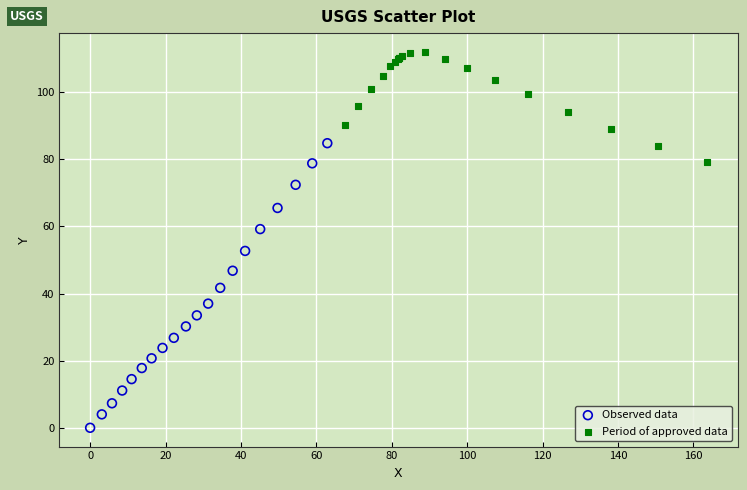

Which series has the largest Y range (max minus min)?

Observed data